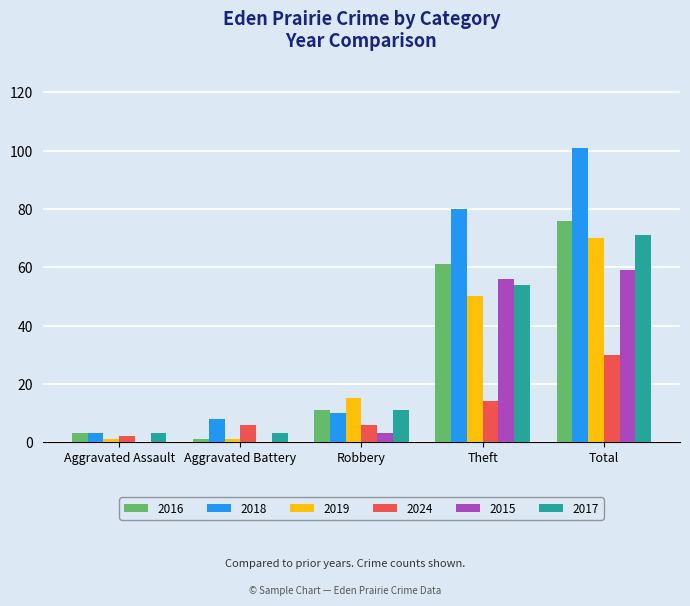

Where is 2016 nearest to the value 38?

Theft